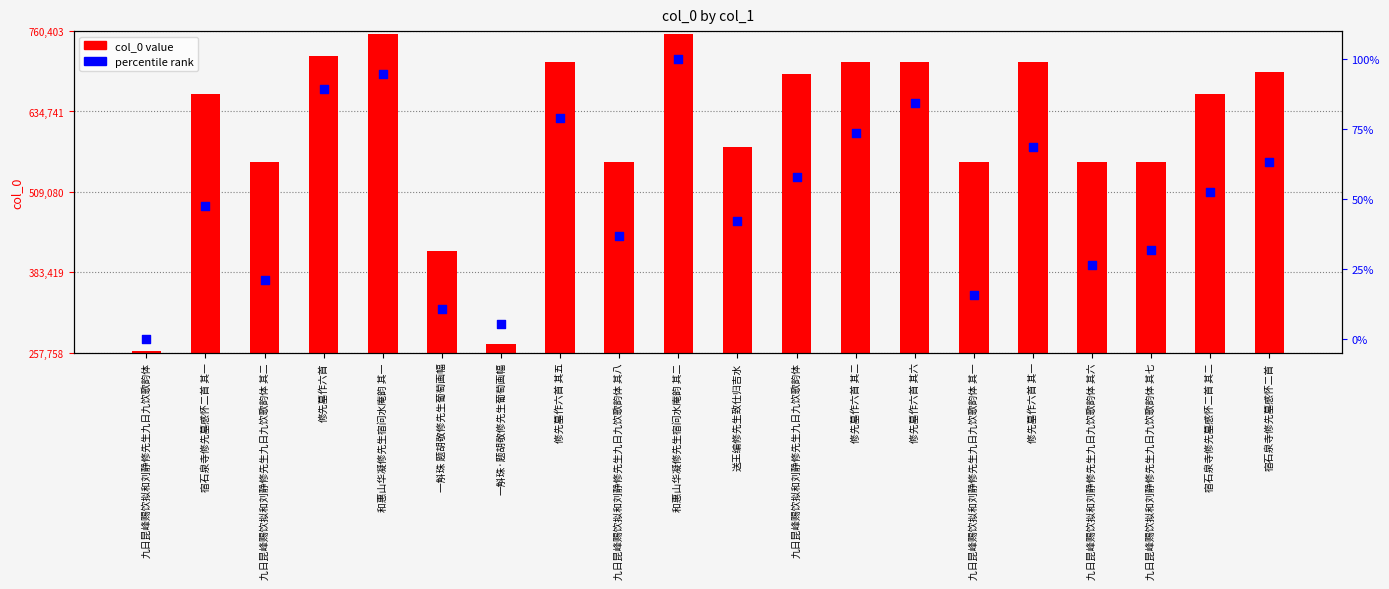

At how many categories does at least one series exceed 676703?

9